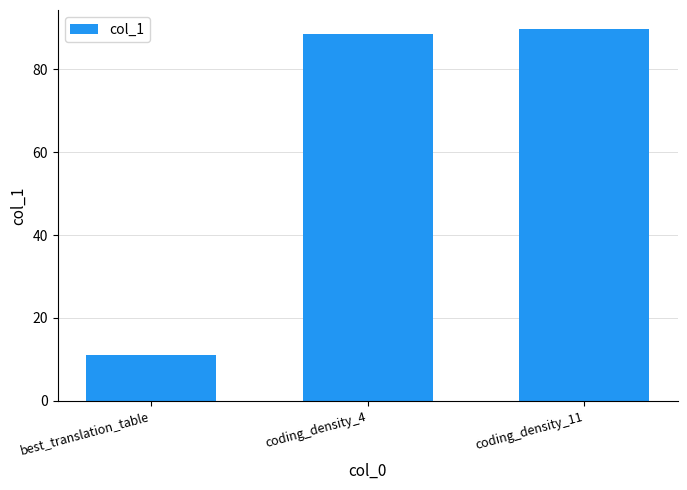

What is the smallest value displayed?

11.0